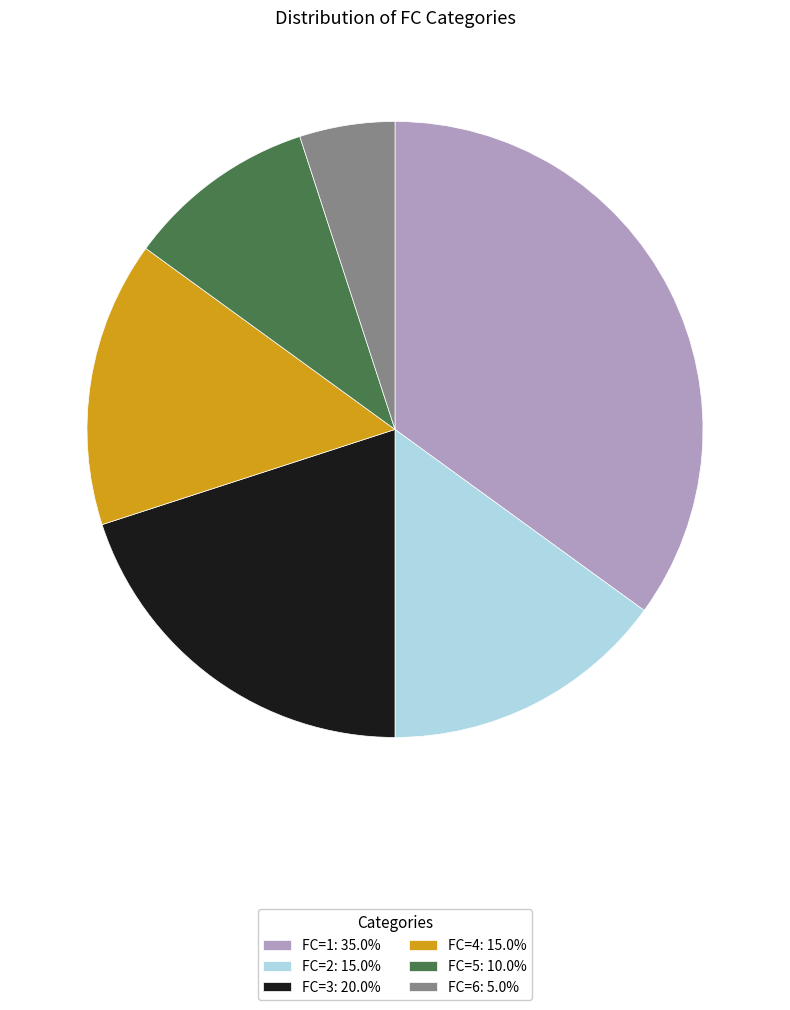

What is the ratio of the value at FC=1: 35.0% to the value at FC=2: 15.0%?

2.3